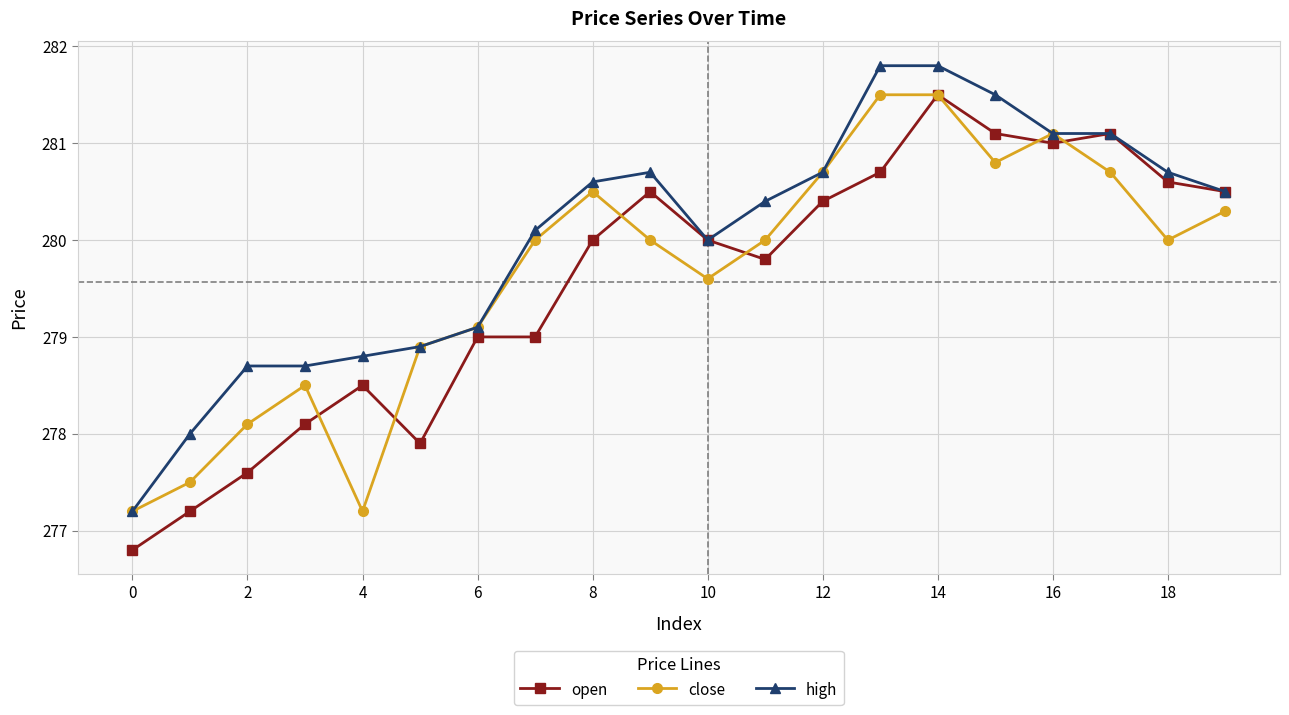

What is the greatest value displayed?

281.8